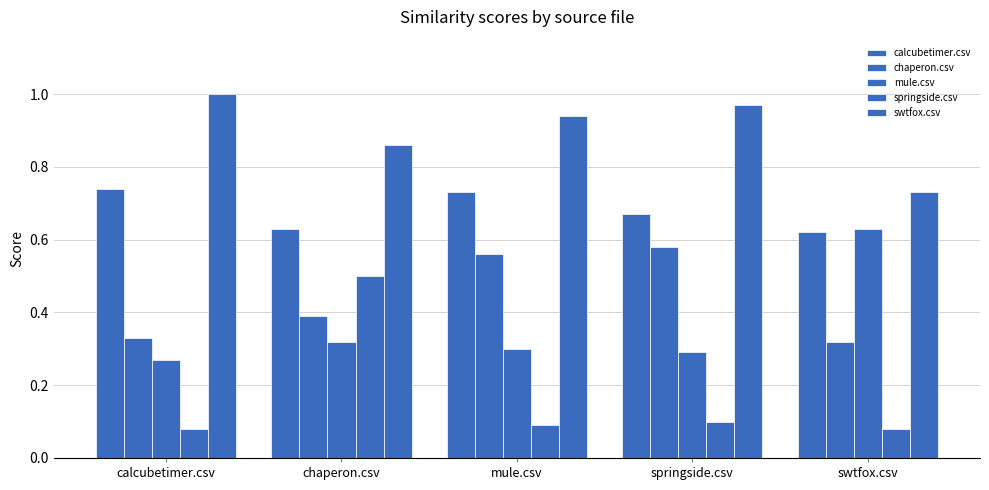

What is the difference between the second highest and second lowest values in the calcubetimer.csv series?

0.1